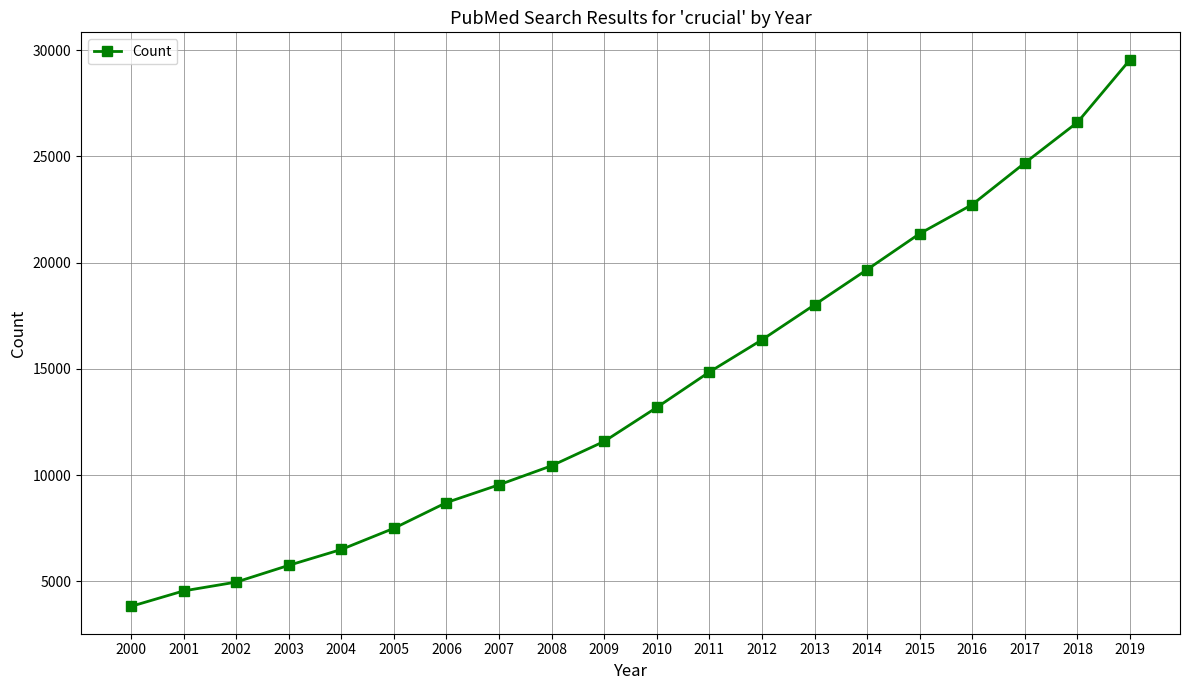

At which category does the chart reach its peak across all series?

2019